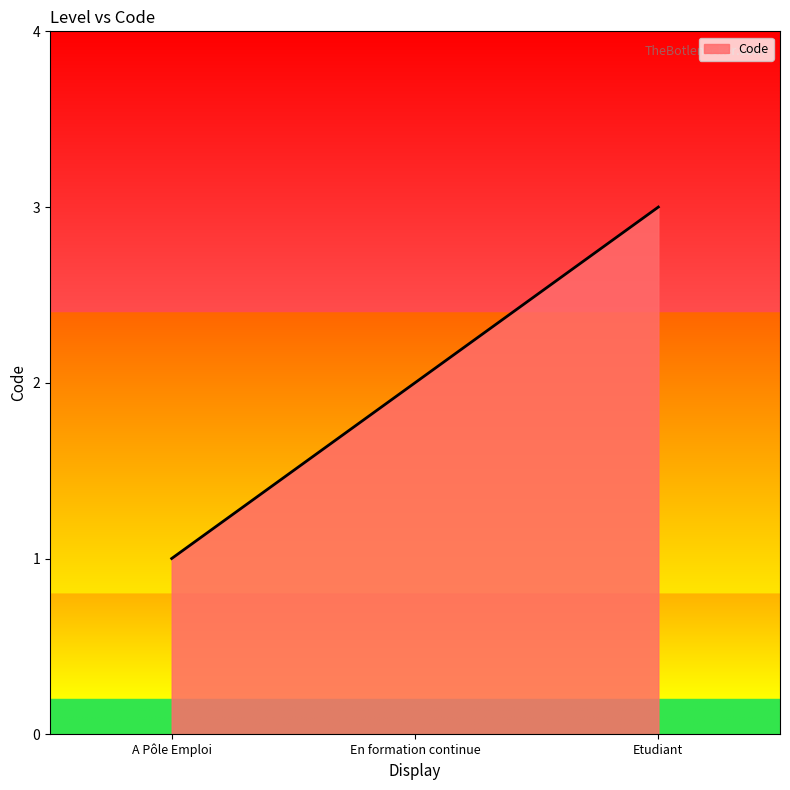

True or false: the data shows 3 at En formation continue.

False